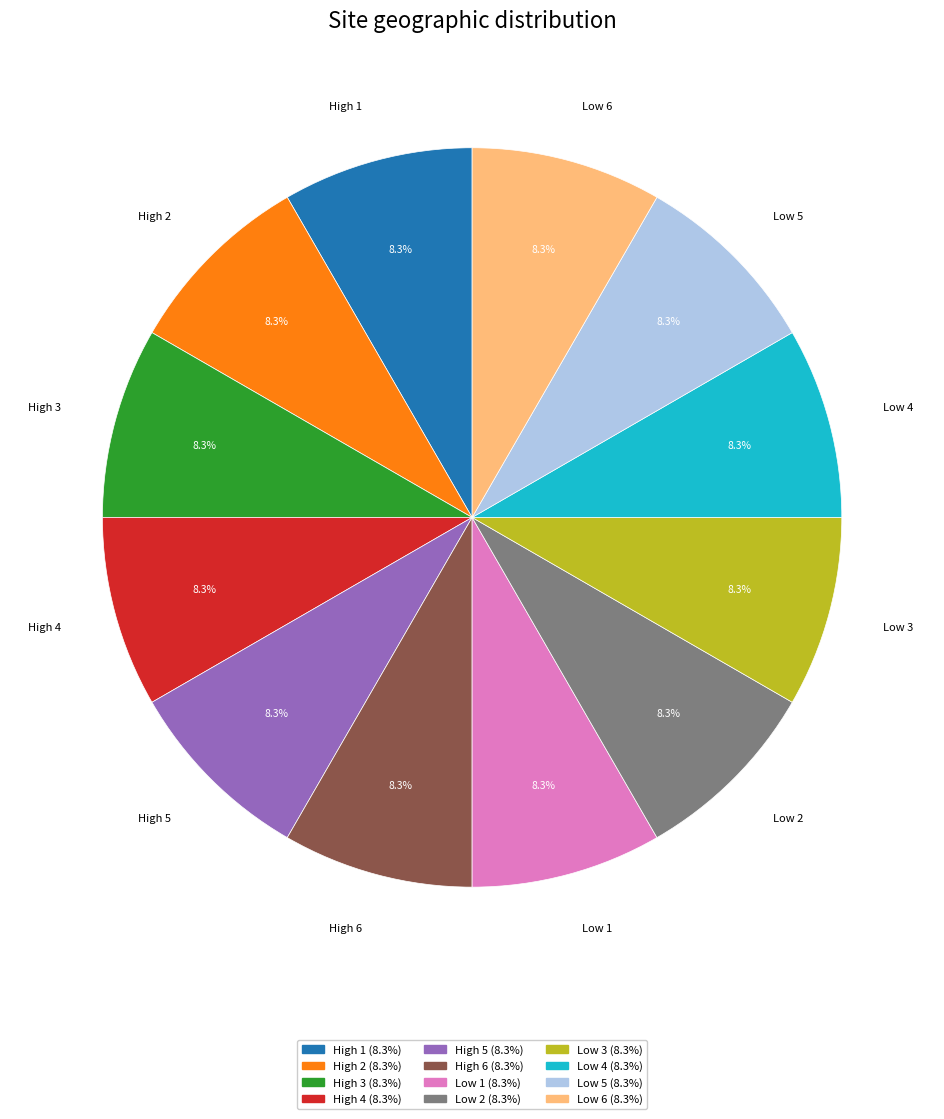

How many slices are in this pie chart?

12